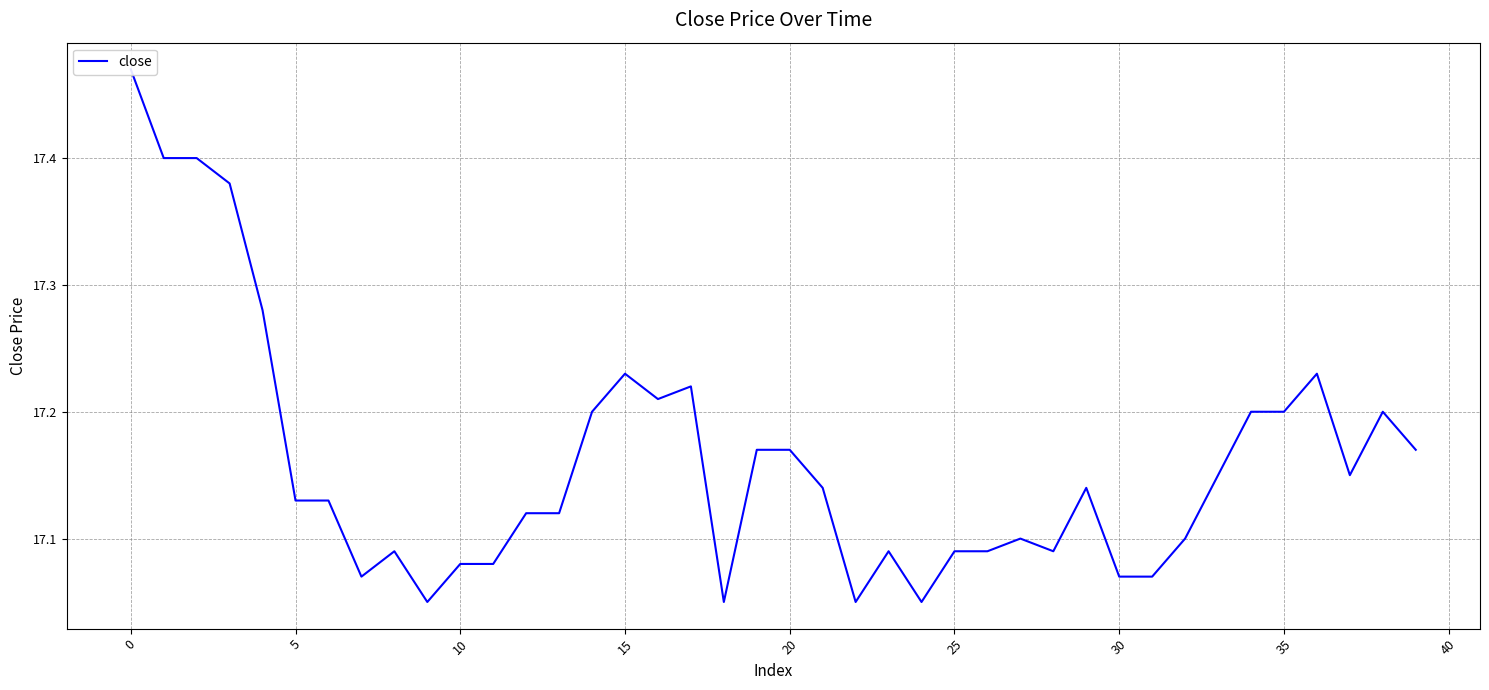

Which has a higher value, 18 or 40?

18